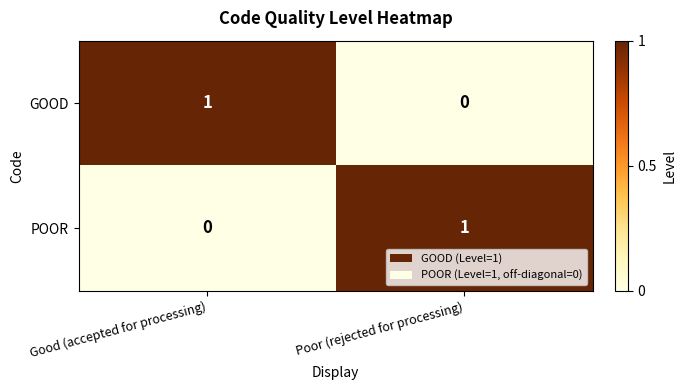

What is the total value across all series at Poor (rejected for processing)?

1